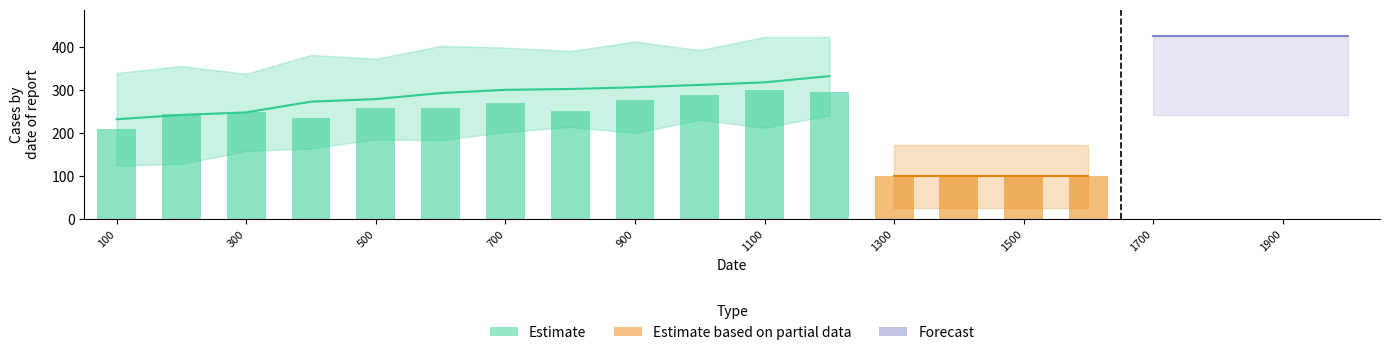

Does the chart contain stacked bars?

No